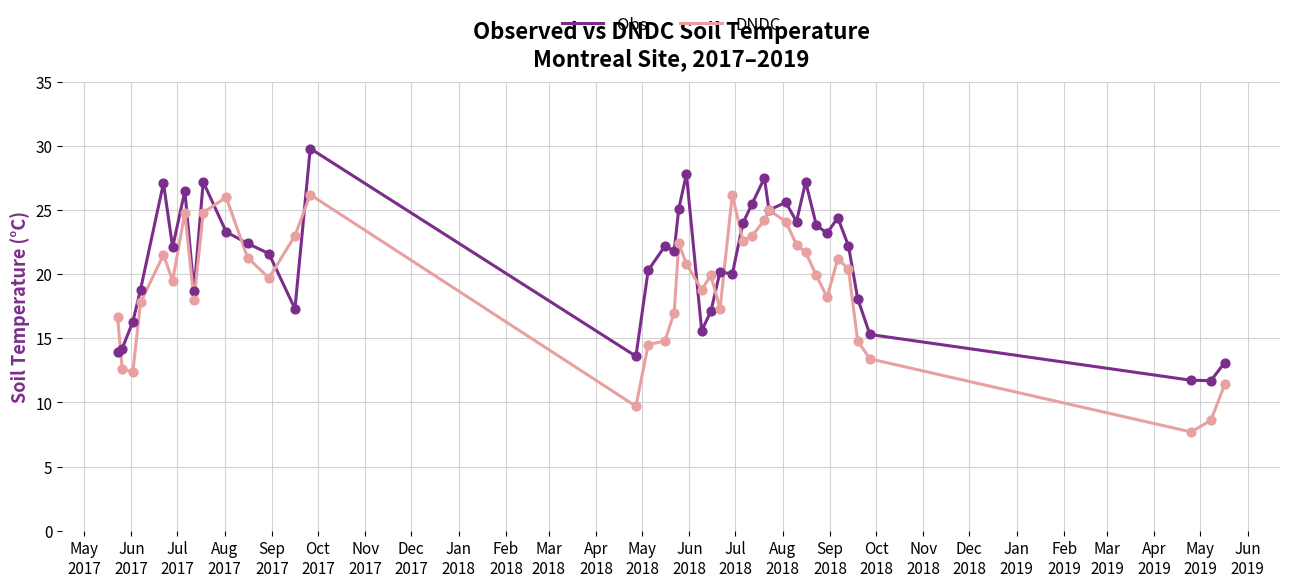

Which series has the largest total across all categories?

Obs